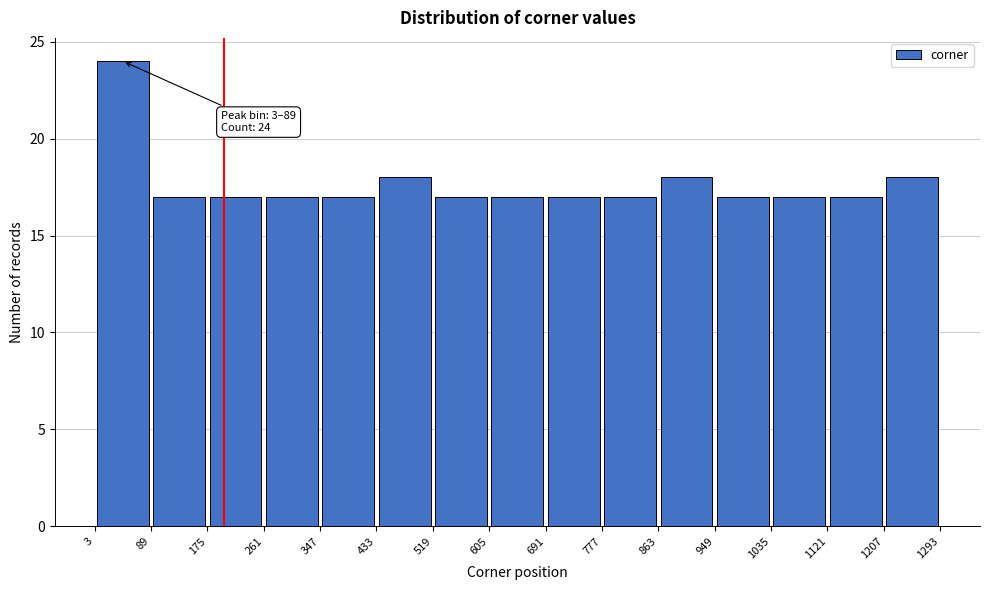

Which range on the x-axis has the tallest bar?

3 to 89